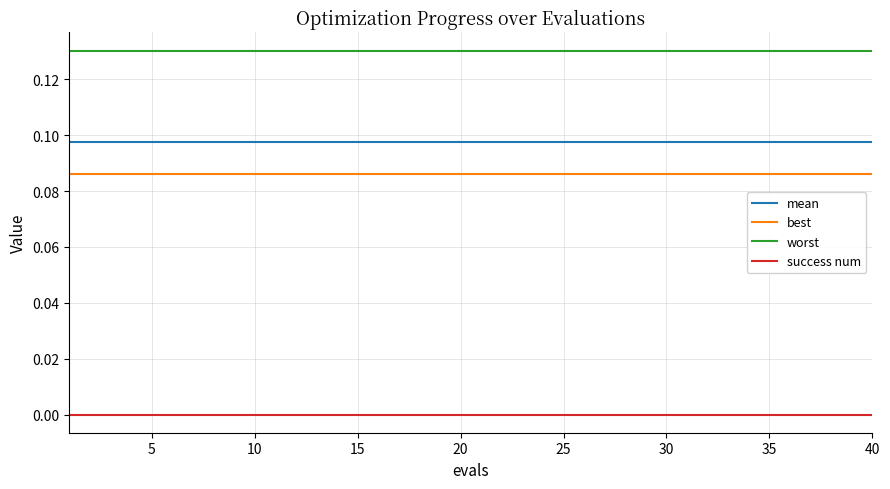

Which series has the largest total across all categories?

worst